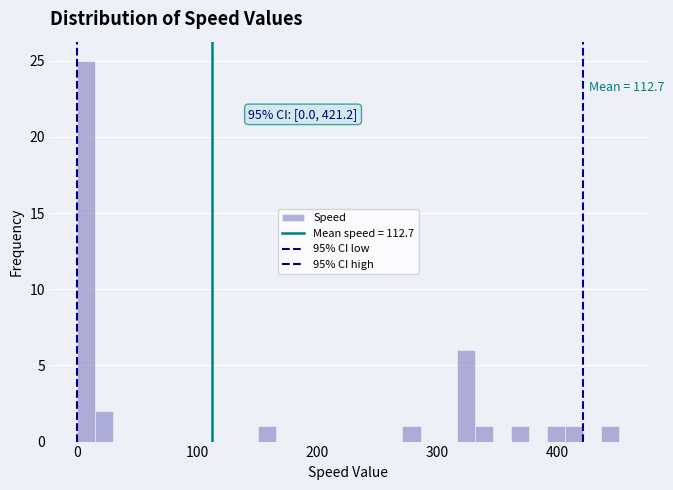

Read against the x-axis, roughly where is the centre of the tallest bar?

10